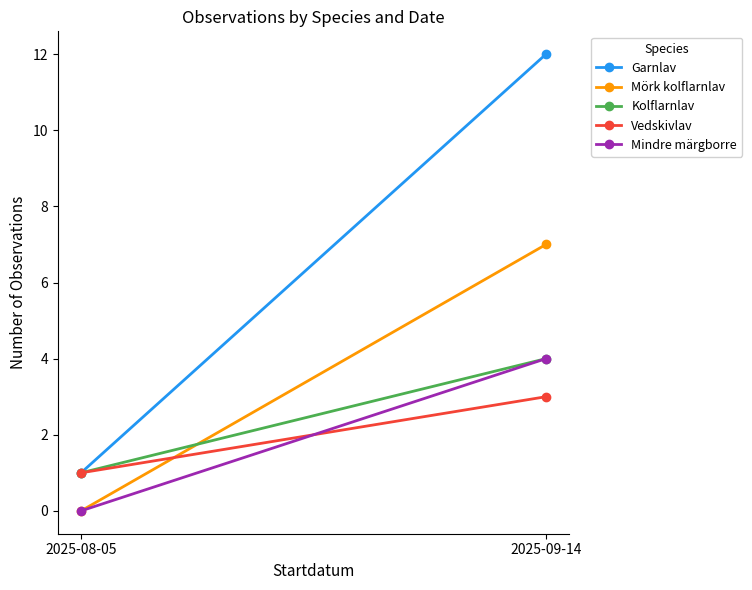

Where is Mindre märgborre nearest to the value 2?

2025-08-05